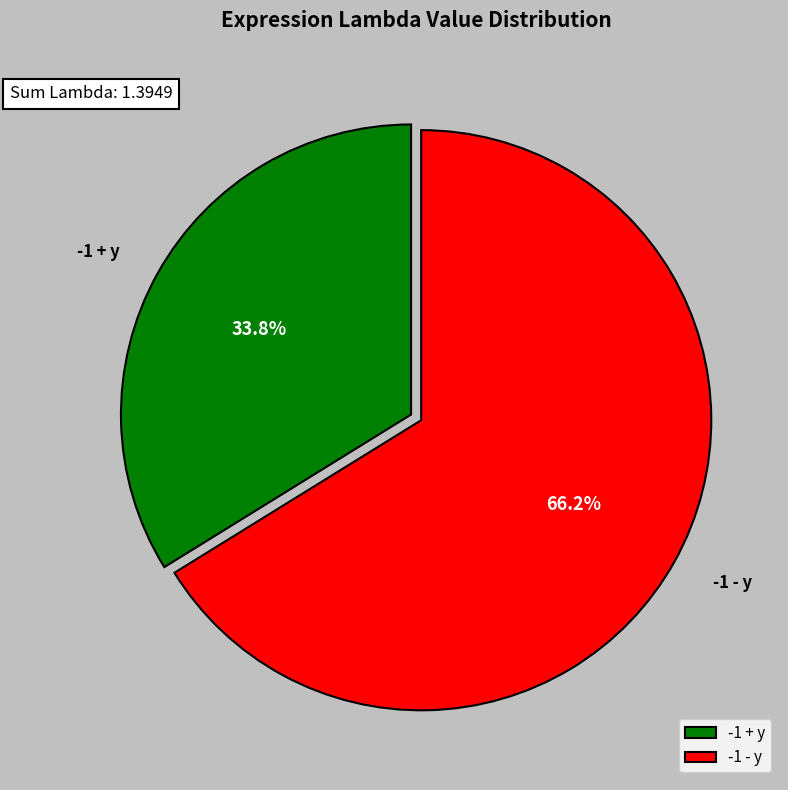

To the nearest percent, what is the difference between the -1 + y and -1 - y slice percentages?

32%